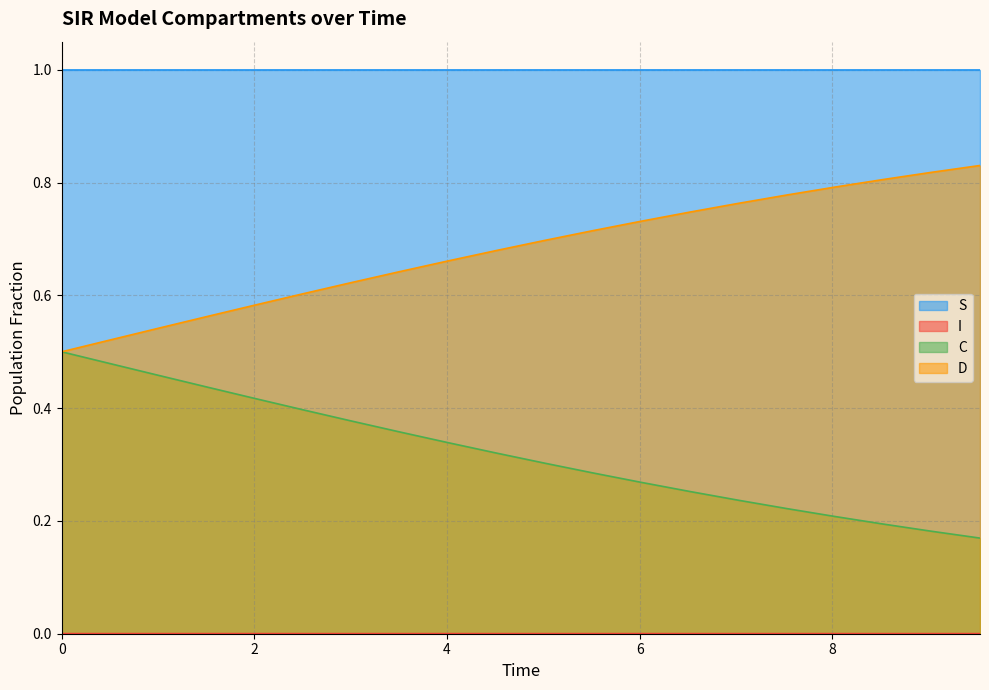

At which label is I closest to 0?

6.020066889632107